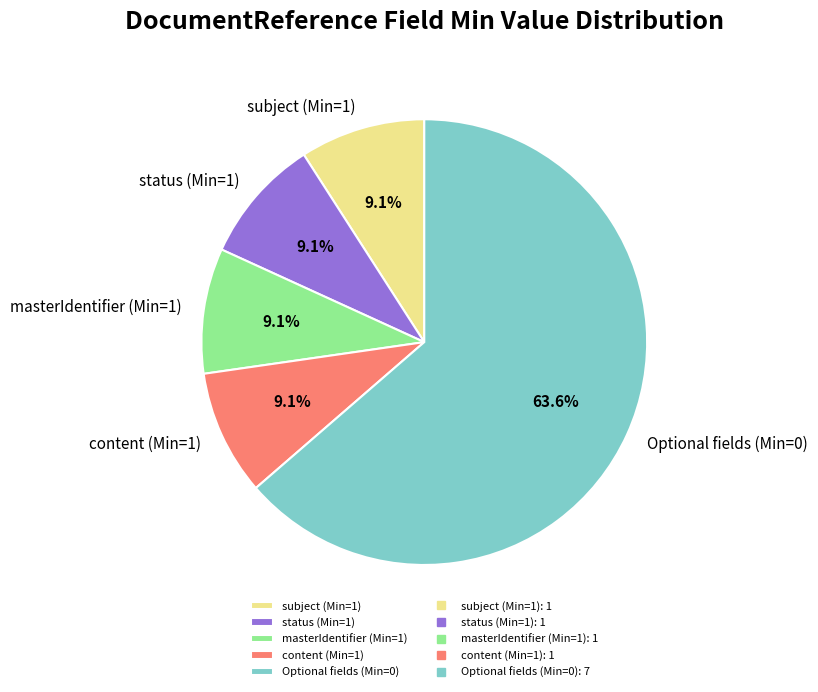

Between content (Min=1) and Optional fields (Min=0), which is larger?

Optional fields (Min=0)